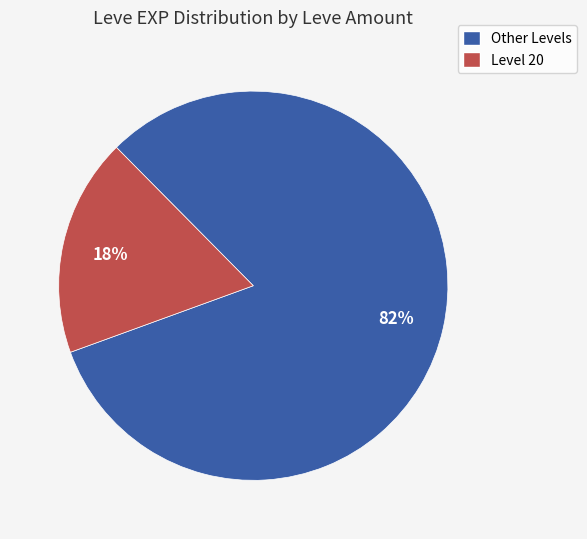

To the nearest percent, what is the average slice percentage?

50%